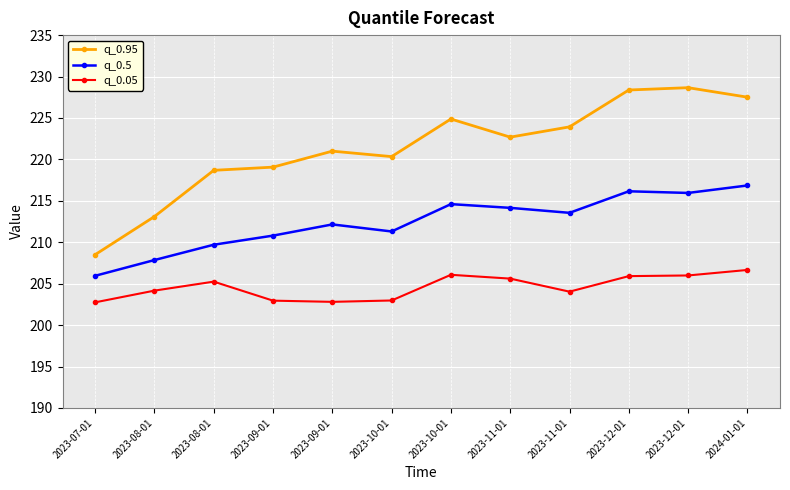

How many data points does each series have?

12